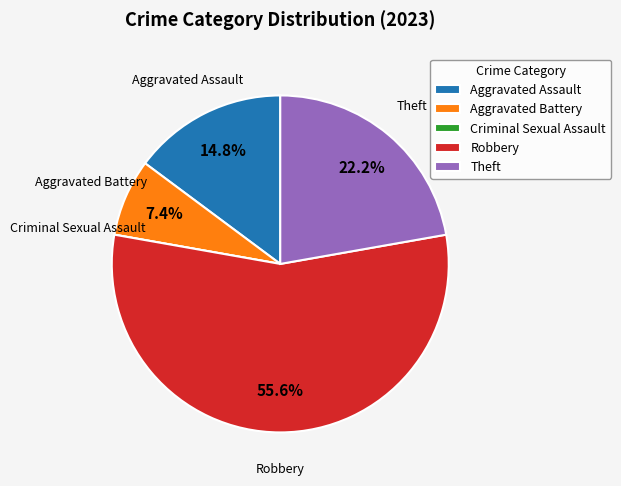

What portion of the pie excludes Robbery?

44.4%